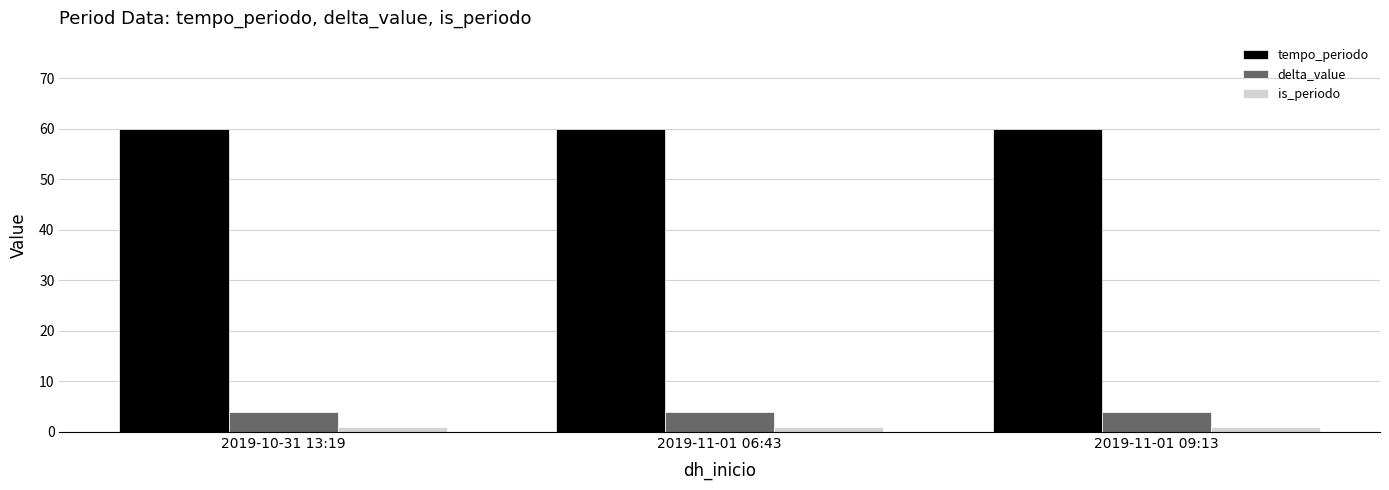

What is the label of the 3rd bar from the left?

2019-11-01 09:13